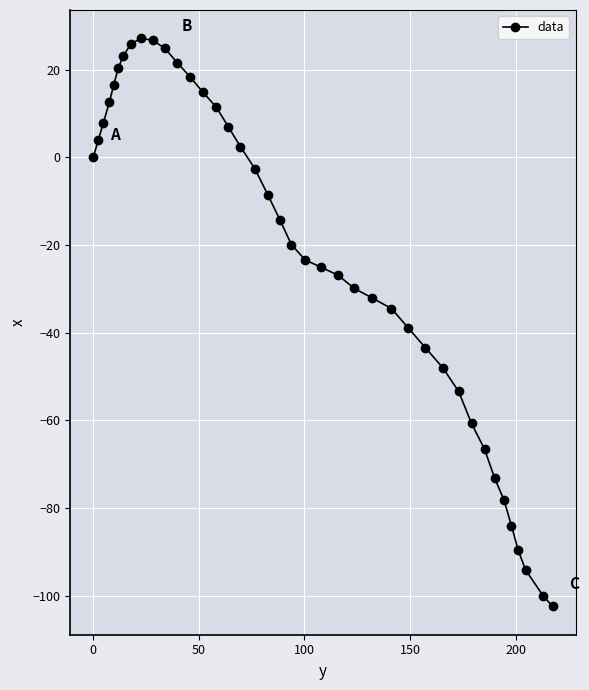

What is the sum of all values?

-885.6